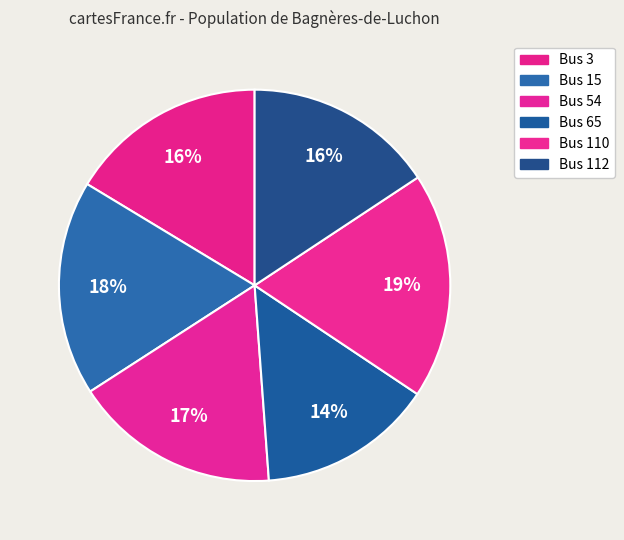

Does Bus 112 account for over 50% of the chart?

No